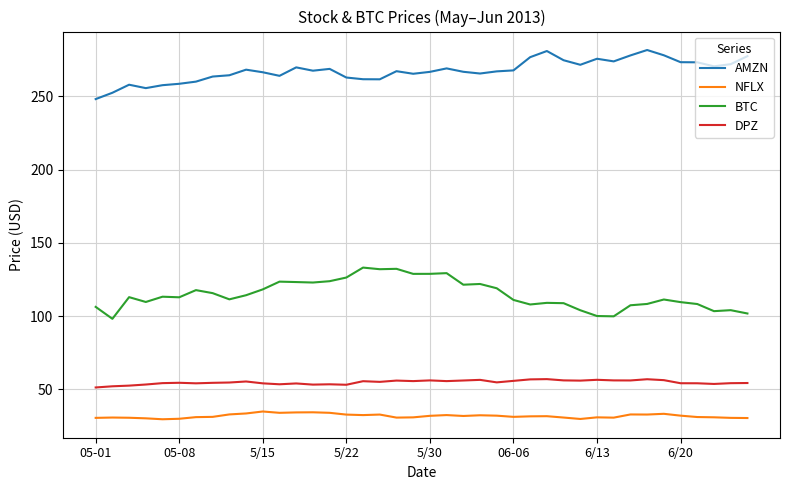

True or false: AMZN and BTC cross at least once.

False